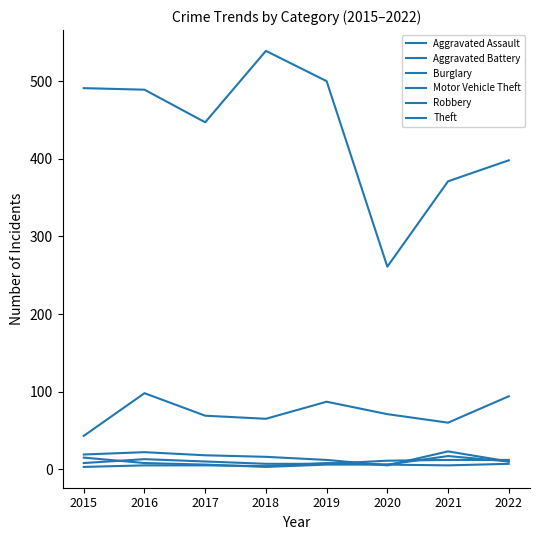

Count the number of categories in the chart.

8